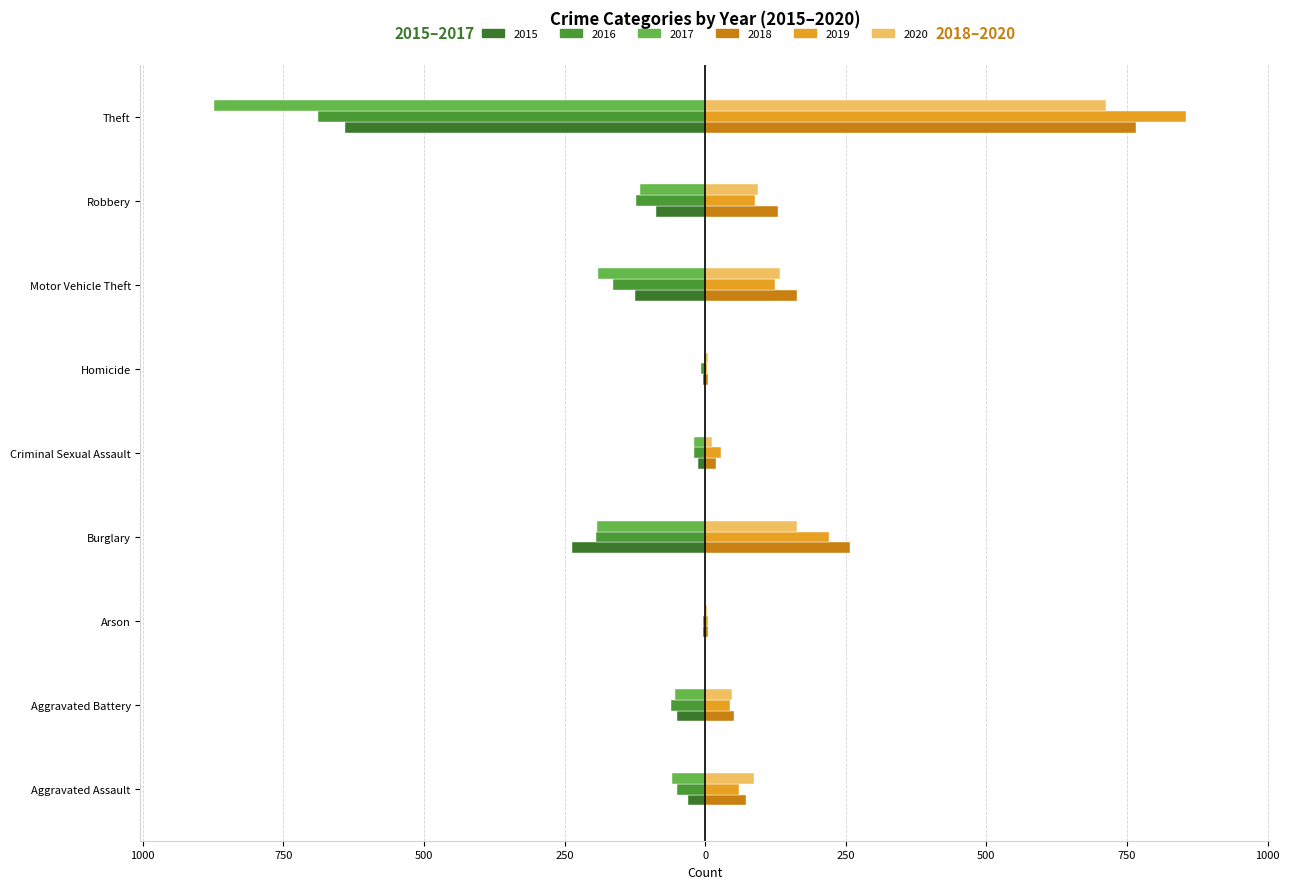

Which category has the lowest value in the 2020 series?

Arson